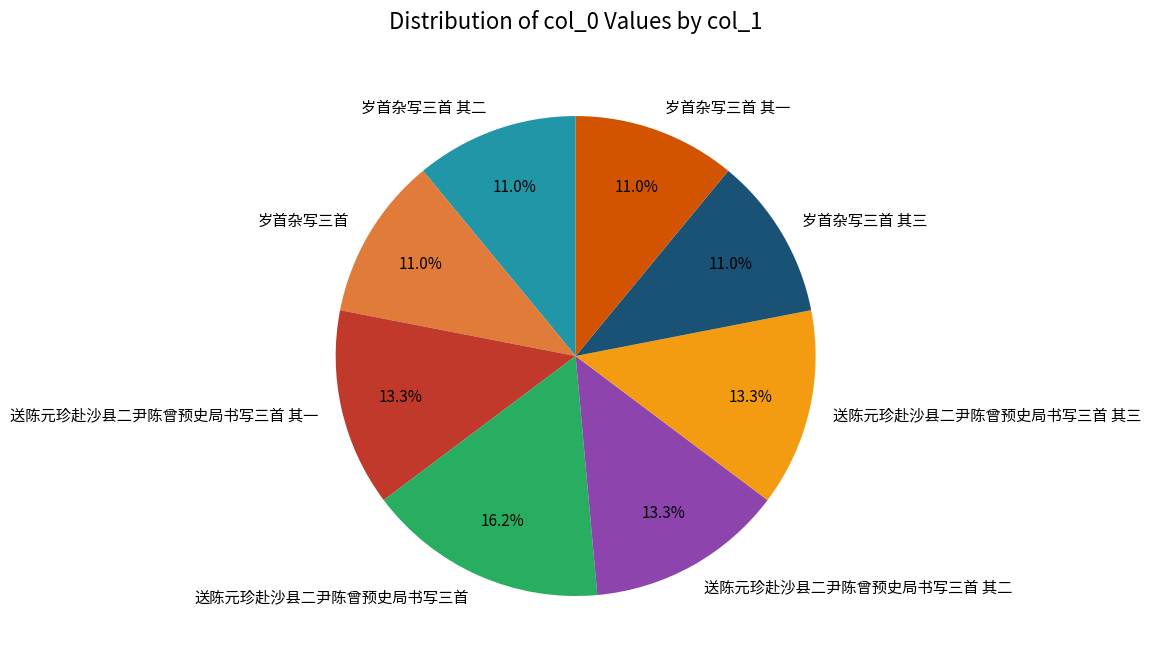

Between 送陈元珍赴沙县二尹陈曾预史局书写三首 其二 and 岁首杂写三首 其二, which is larger?

送陈元珍赴沙县二尹陈曾预史局书写三首 其二